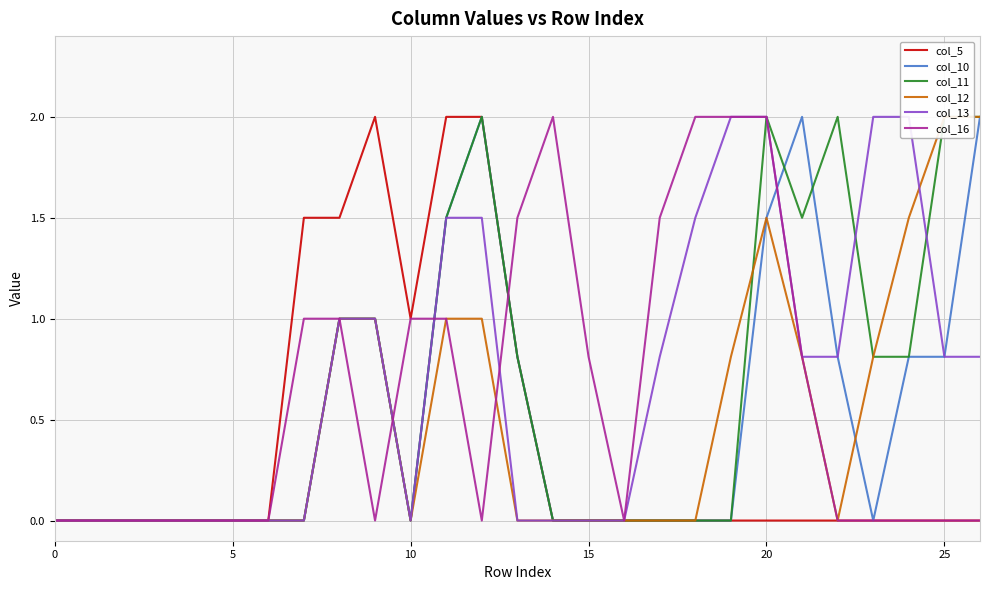

Is this an area chart (filled region under the line)?

No